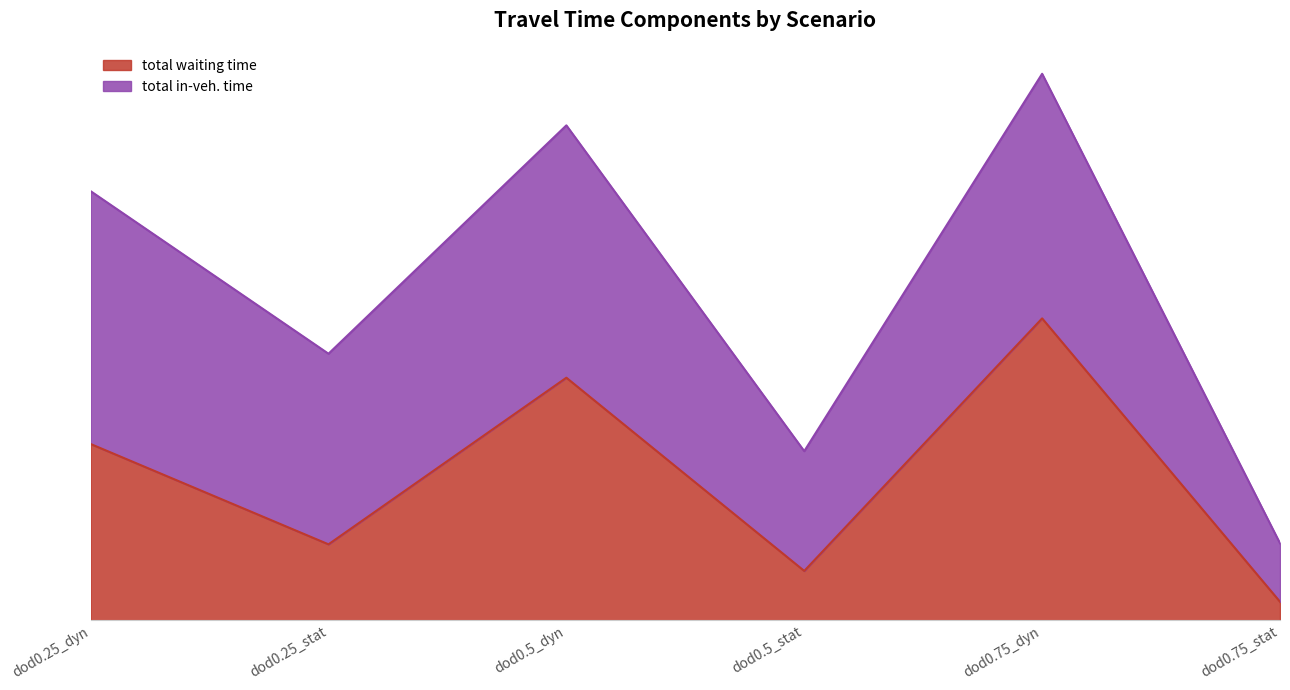

What is the change in value from dod0.25_dyn to dod0.5_dyn?

+4572.2